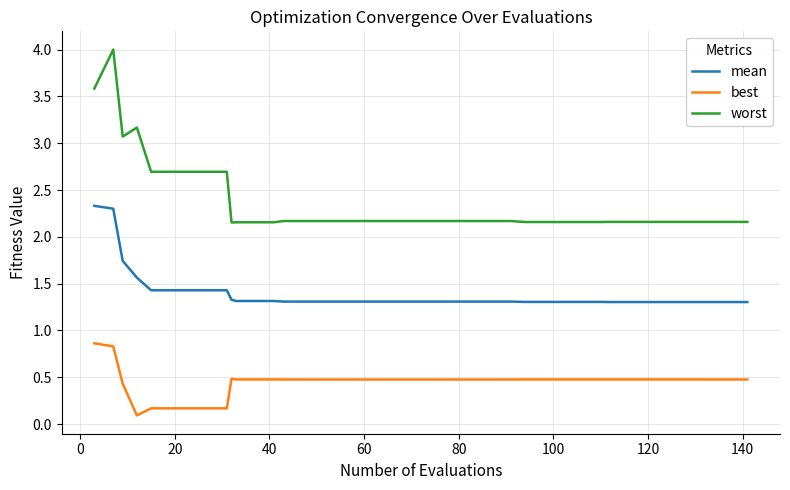

What is the difference between the maximum and minimum values in the worst series?

1.8